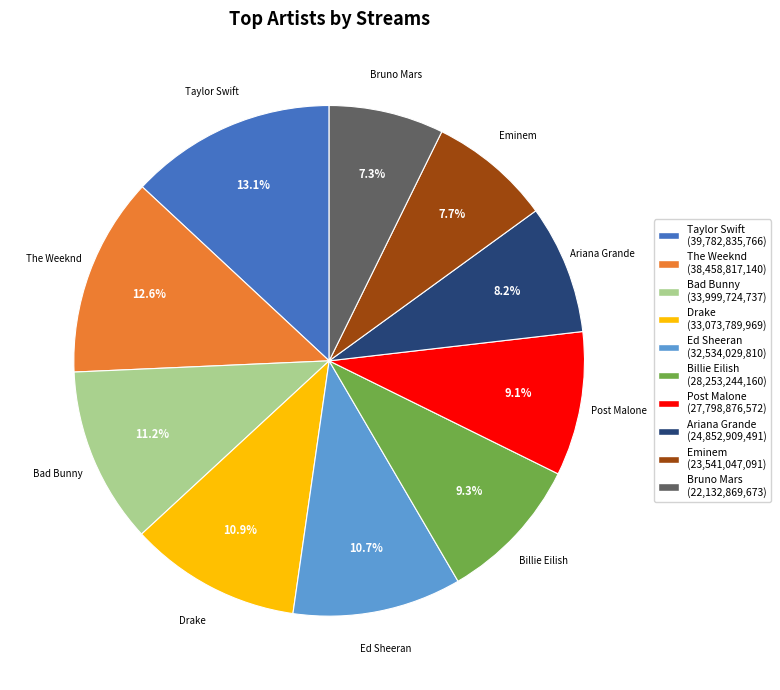

How much of the chart is everything except Bad Bunny?

88.8%